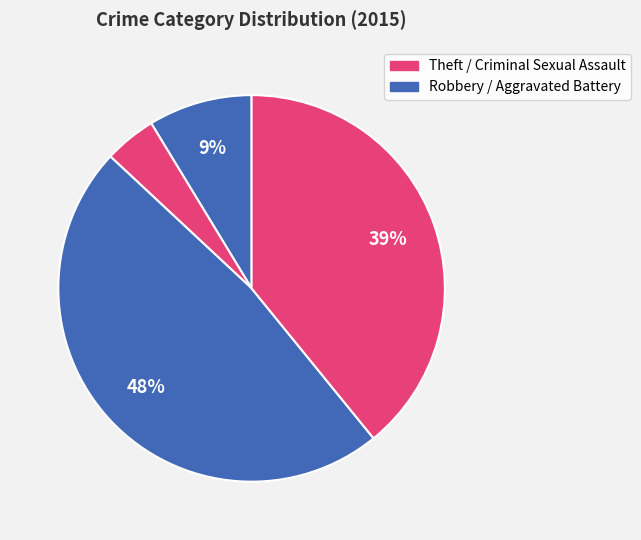

Does any single category account for the majority?

No